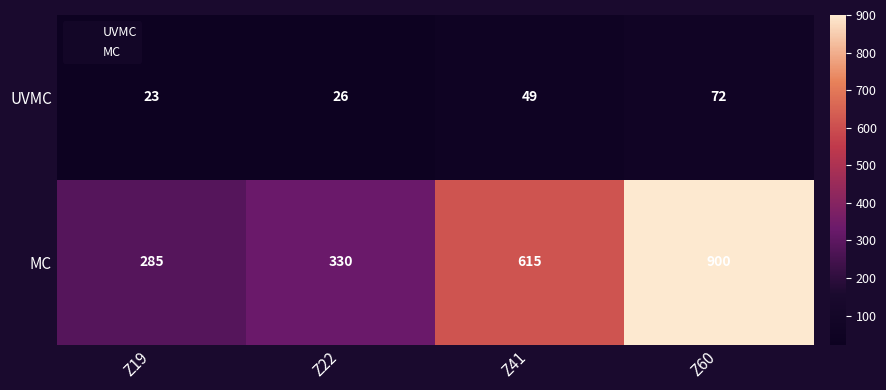

Which category has the highest value in the UVMC series?

Z60